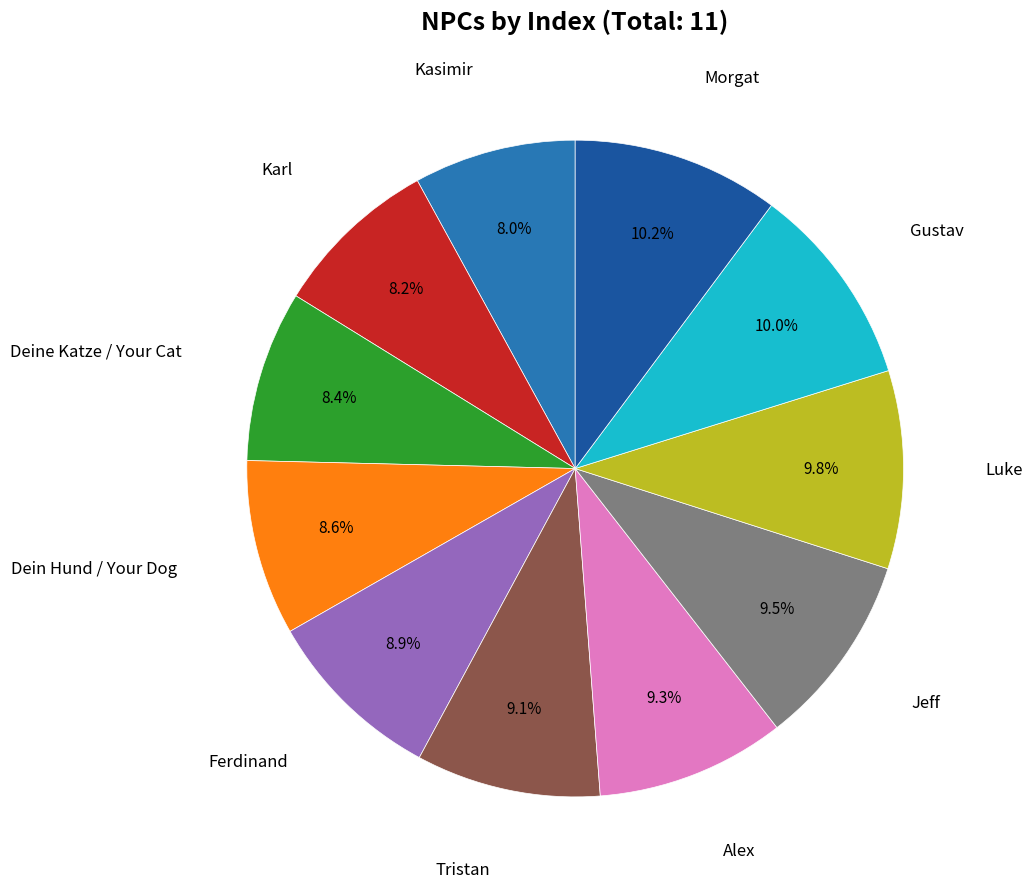

Is there a majority slice in this chart?

No